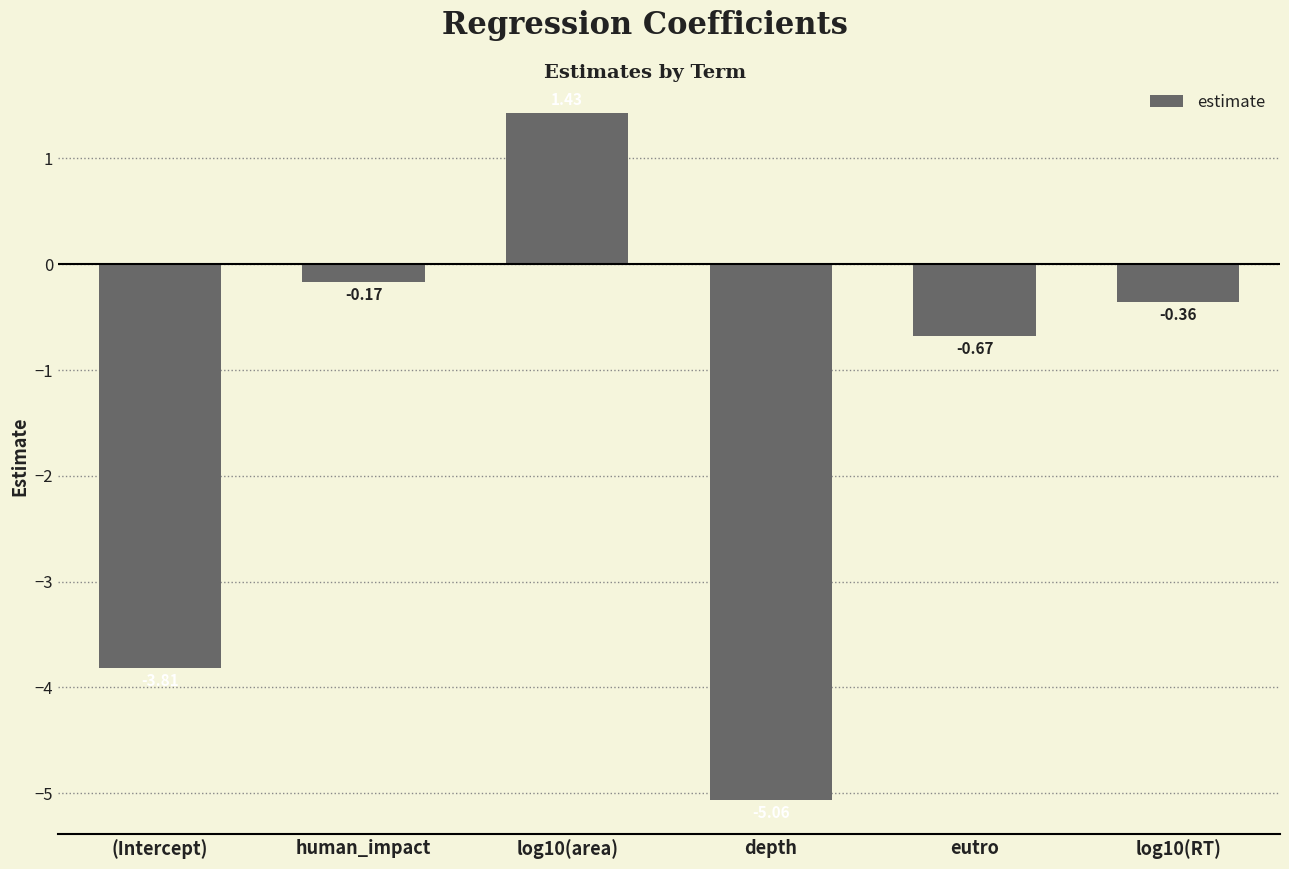

Rank the categories by value from highest to lowest.

log10(area), human_impact, log10(RT), eutro, (Intercept), depth